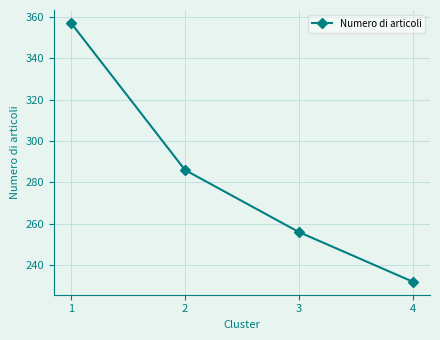

Which category has the highest value across all series?

1